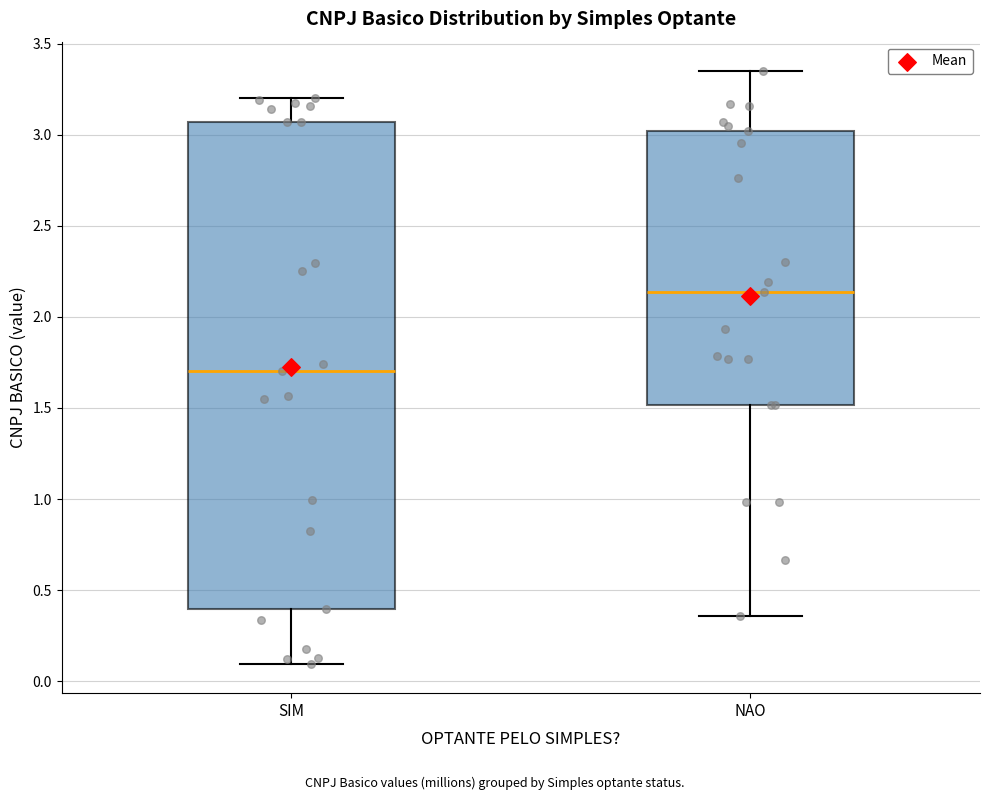

Reading left to right, transcribe this box plot: for each box, give where its median line is, the range the box spans, and where its two whiskers end, as read against the y-axis. The values are not printed on the chart, so give them approximately, as read against the axis.

SIM: median 1.70, box 0.40 to 3.05, whiskers 0.10 to 3.20
NAO: median 2.15, box 1.50 to 3.00, whiskers 0.35 to 3.35